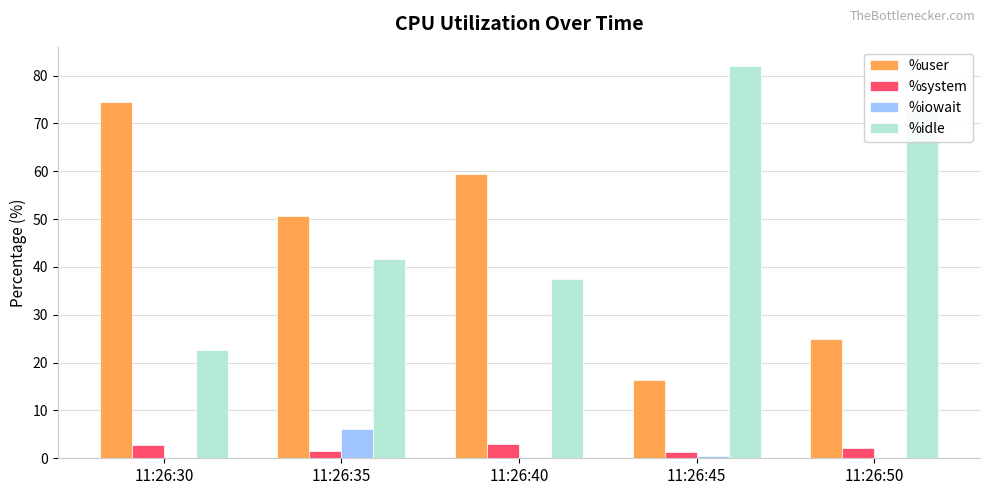

Where is %idle nearest to the value 52?

11:26:35